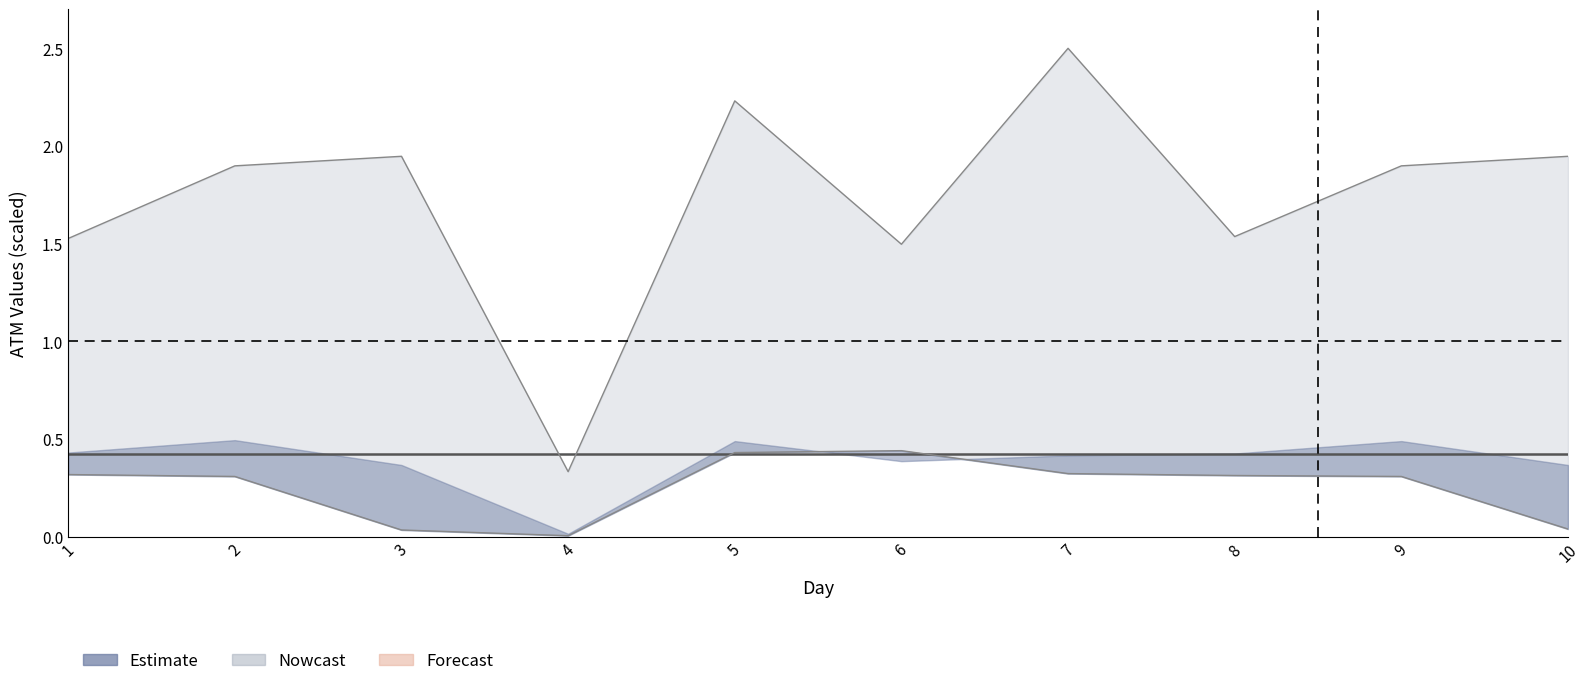

At which category is the sum across all series the highest?

6